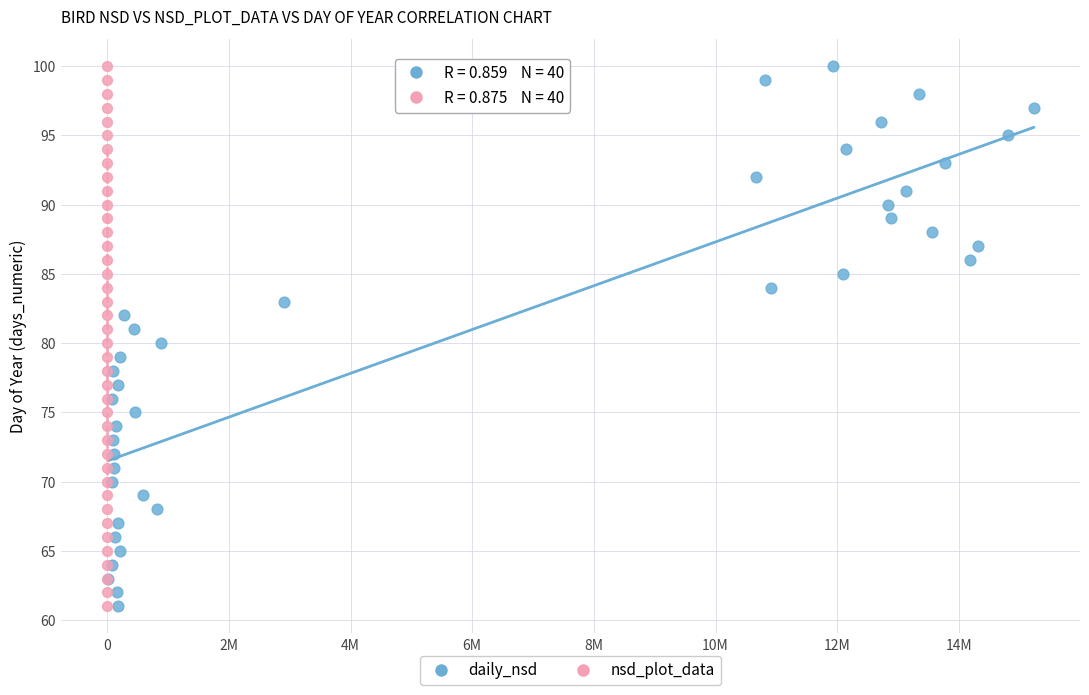

What are all the series names shown in the legend?

daily_nsd, nsd_plot_data